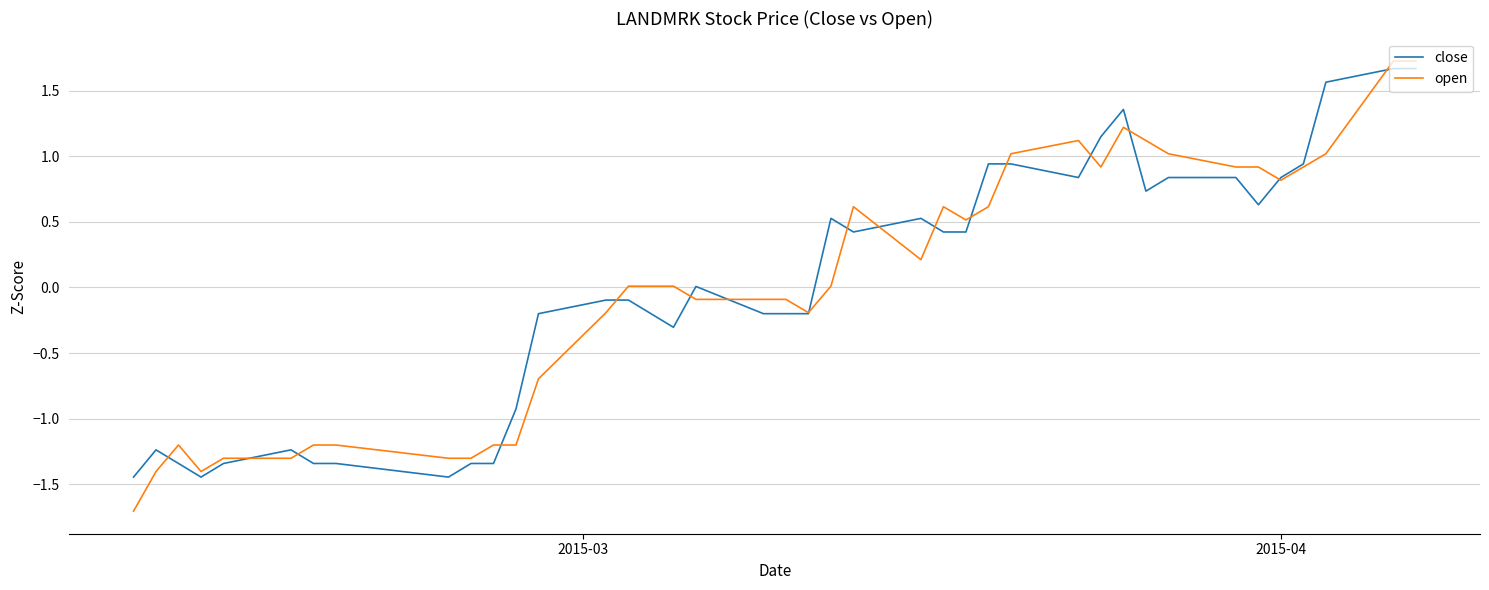

What is the maximum value shown in the chart?

1.7